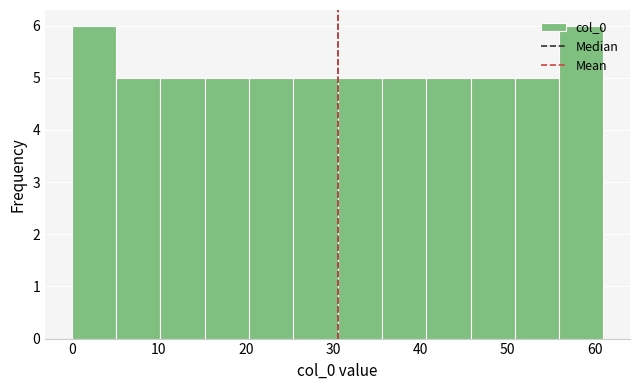

How tall is the bar that spans 10 to 15 on the x-axis? Neither the bar edges nor the heights are printed on the chart, so give them approximately, as read against the axes.

5